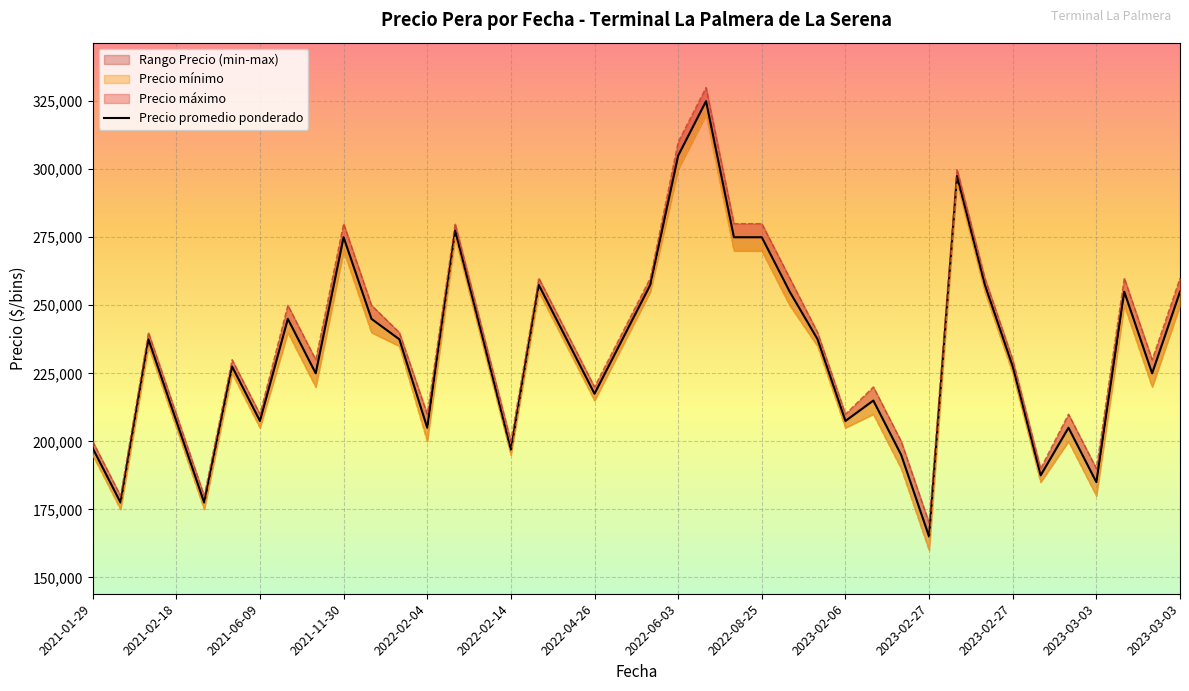

Reading left to right, list all the values displayed in this chart.

197500	177500	237500	207500	177500	227500	207500	245000	225000	275000	245000	237500	205000	277500	237500	196786	257500	237500	217500	237500	257500	305000	325000	275000	275000	255000	237500	207500	215000	195000	165000	297500	257500	227500	187500	205000	185000	255000	225000	255000